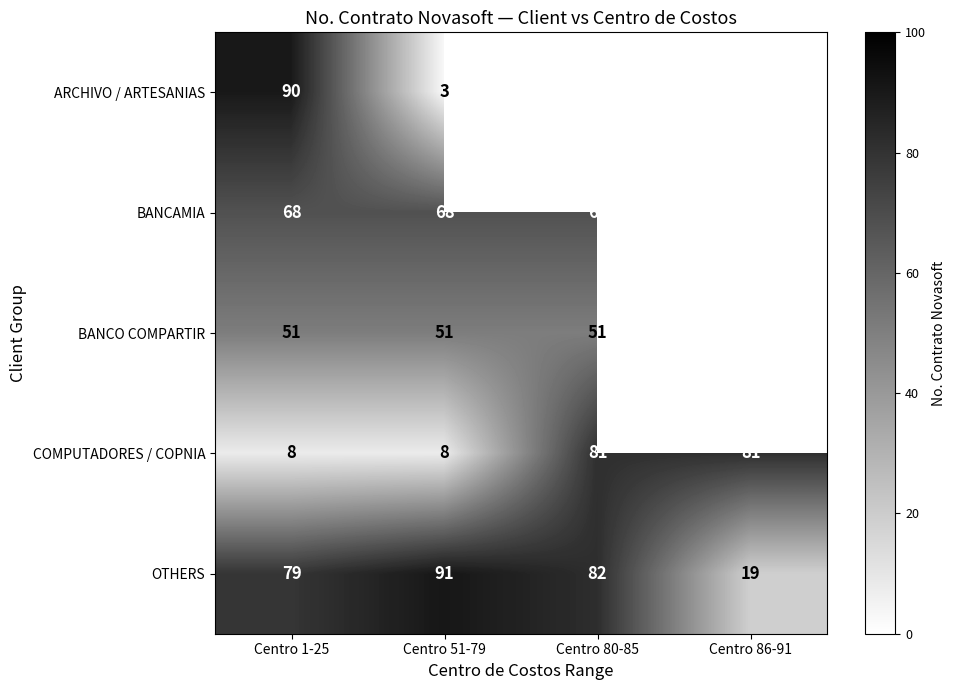

Is the value of BANCAMIA at Centro 1-25 greater than the value of OTHERS at Centro 80-85?

No